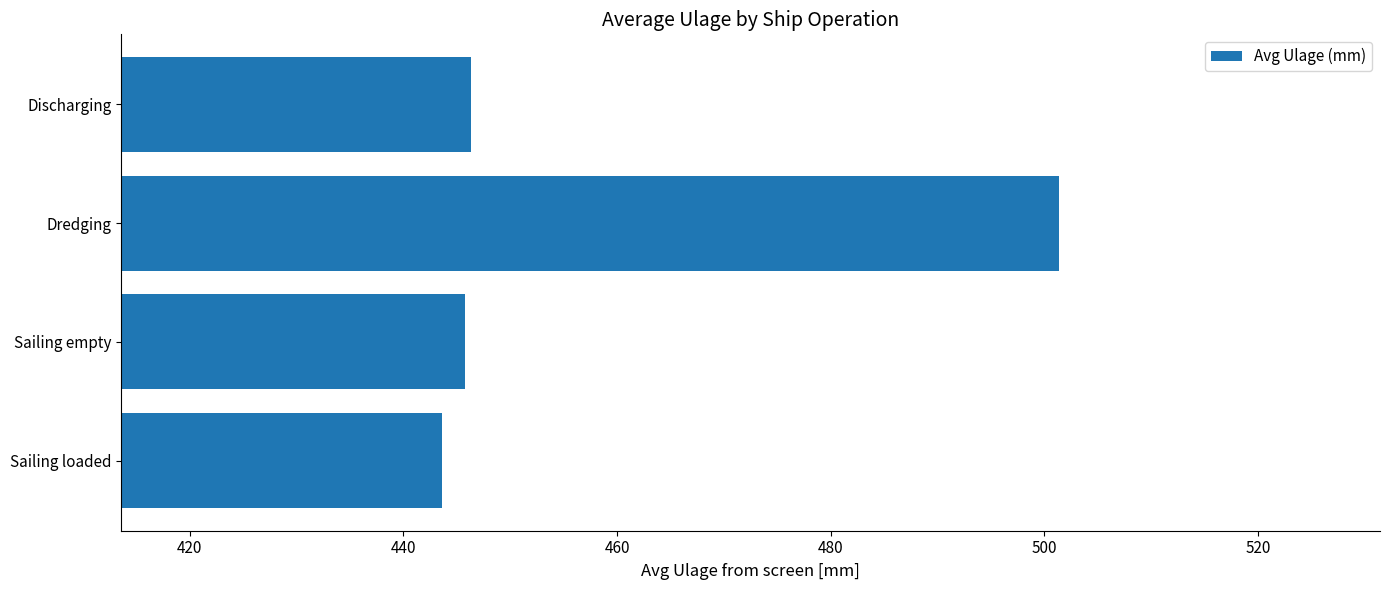

The chart shows a value of 501.4 at Dredging. True or false?

True